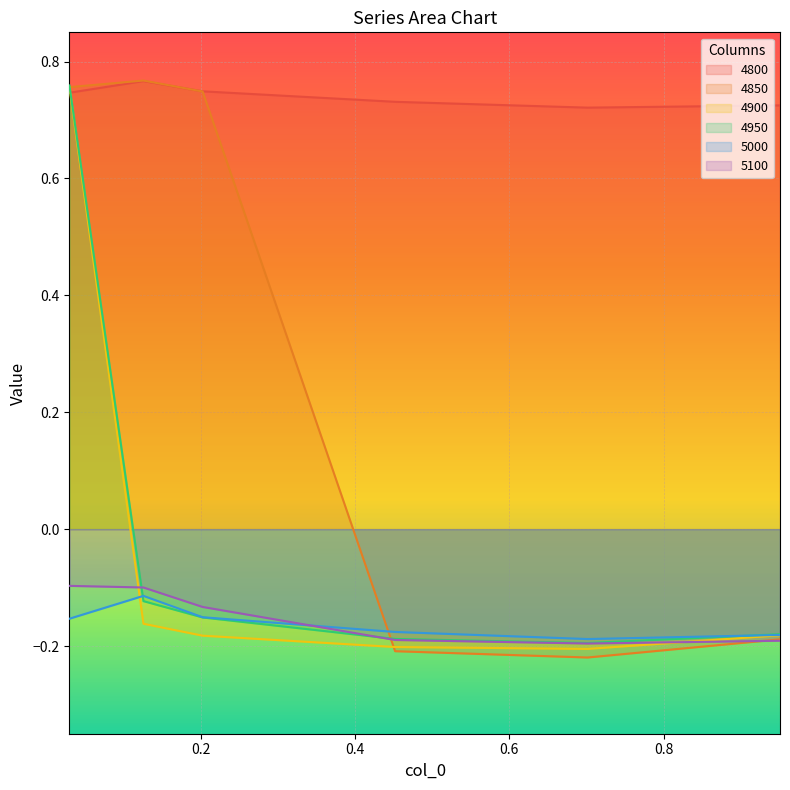

What is the value of the 4850 point at the 1st from the left?

0.8